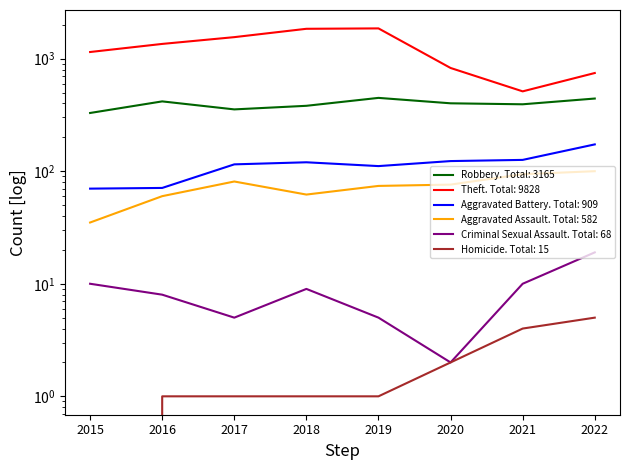

True or false: Theft and Homicide intersect in this chart.

False